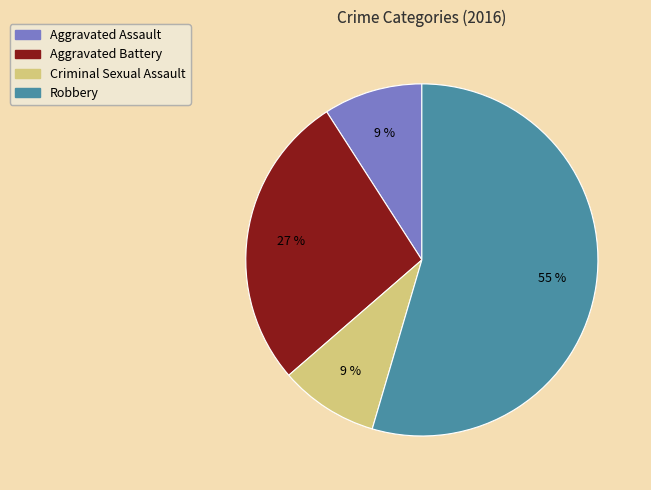

Count the number of slices in the pie.

4